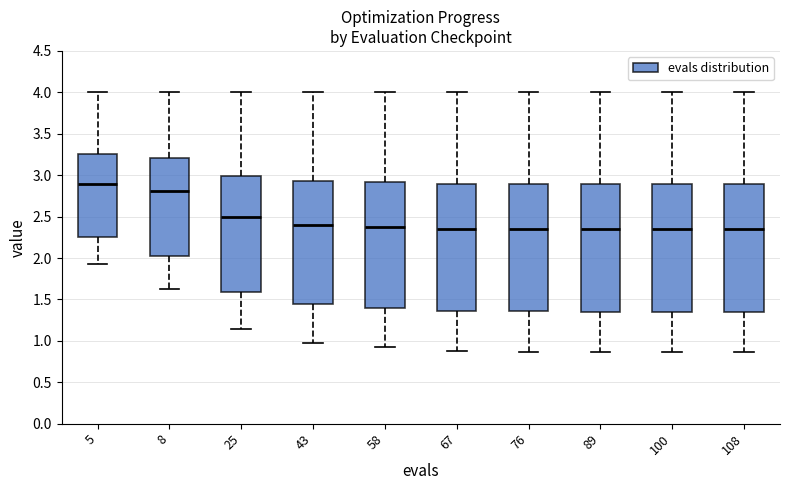

Reading left to right, transcribe this box plot: for each box, give where its median line is, the range the box spans, and where its two whiskers end, as read against the y-axis. The values are not printed on the chart, so give them approximately, as read against the axis.

5: median 2.90, box 2.25 to 3.25, whiskers 1.95 to 4.00
8: median 2.80, box 2.00 to 3.20, whiskers 1.65 to 4.00
25: median 2.50, box 1.60 to 3.00, whiskers 1.15 to 4.00
43: median 2.40, box 1.45 to 2.95, whiskers 0.95 to 4.00
58: median 2.40, box 1.40 to 2.90, whiskers 0.90 to 4.00
67: median 2.35, box 1.35 to 2.90, whiskers 0.85 to 4.00
76: median 2.35, box 1.35 to 2.90, whiskers 0.85 to 4.00
89: median 2.35, box 1.35 to 2.90, whiskers 0.85 to 4.00
100: median 2.35, box 1.35 to 2.90, whiskers 0.85 to 4.00
108: median 2.35, box 1.35 to 2.90, whiskers 0.85 to 4.00